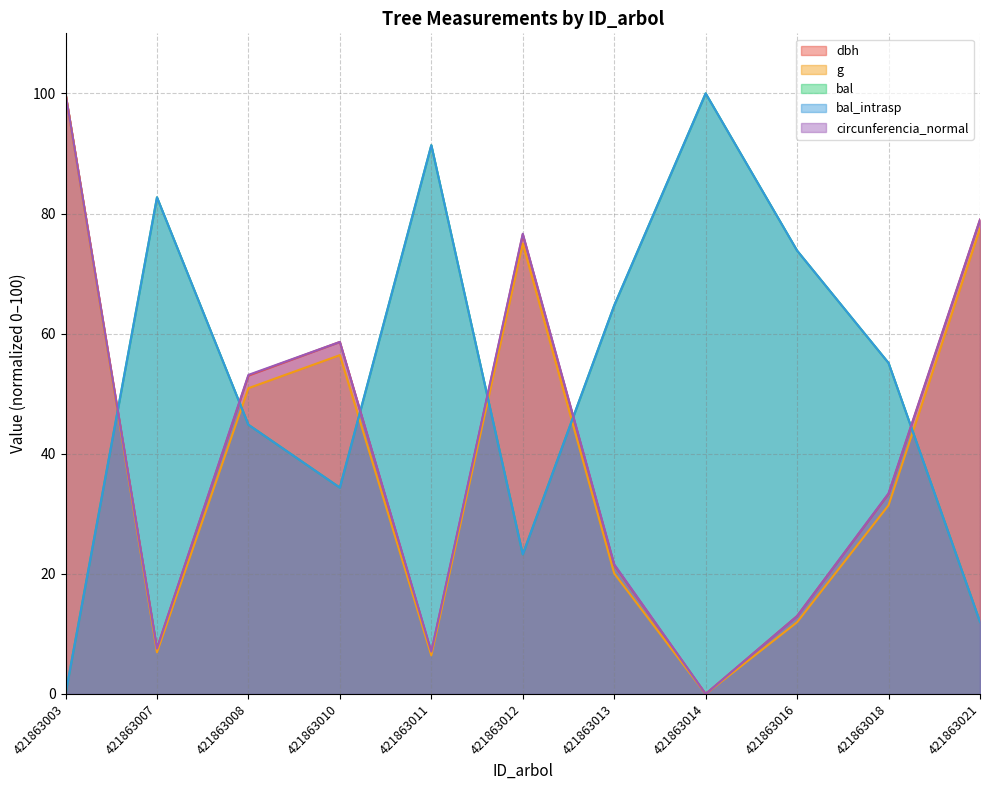

True or false: bal_intrasp has a value of 107.8 at 421863016.

False